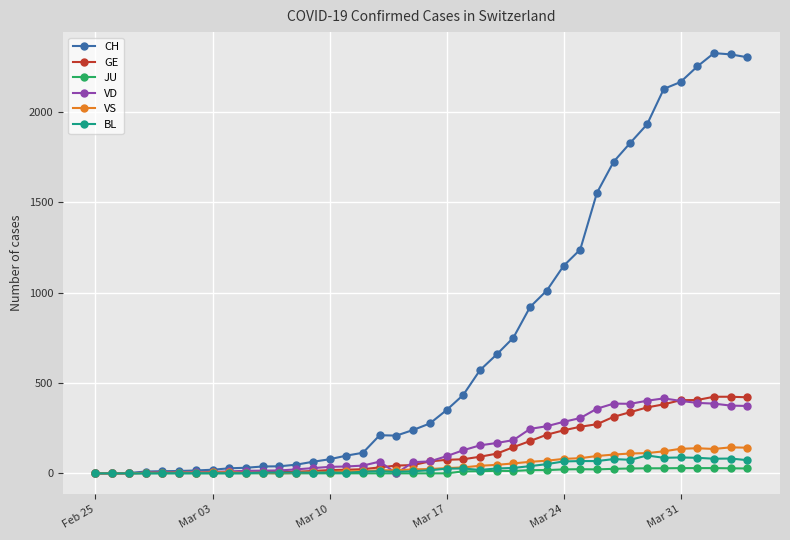

True or false: BL has more than 1 points higher than both neighbors.

True